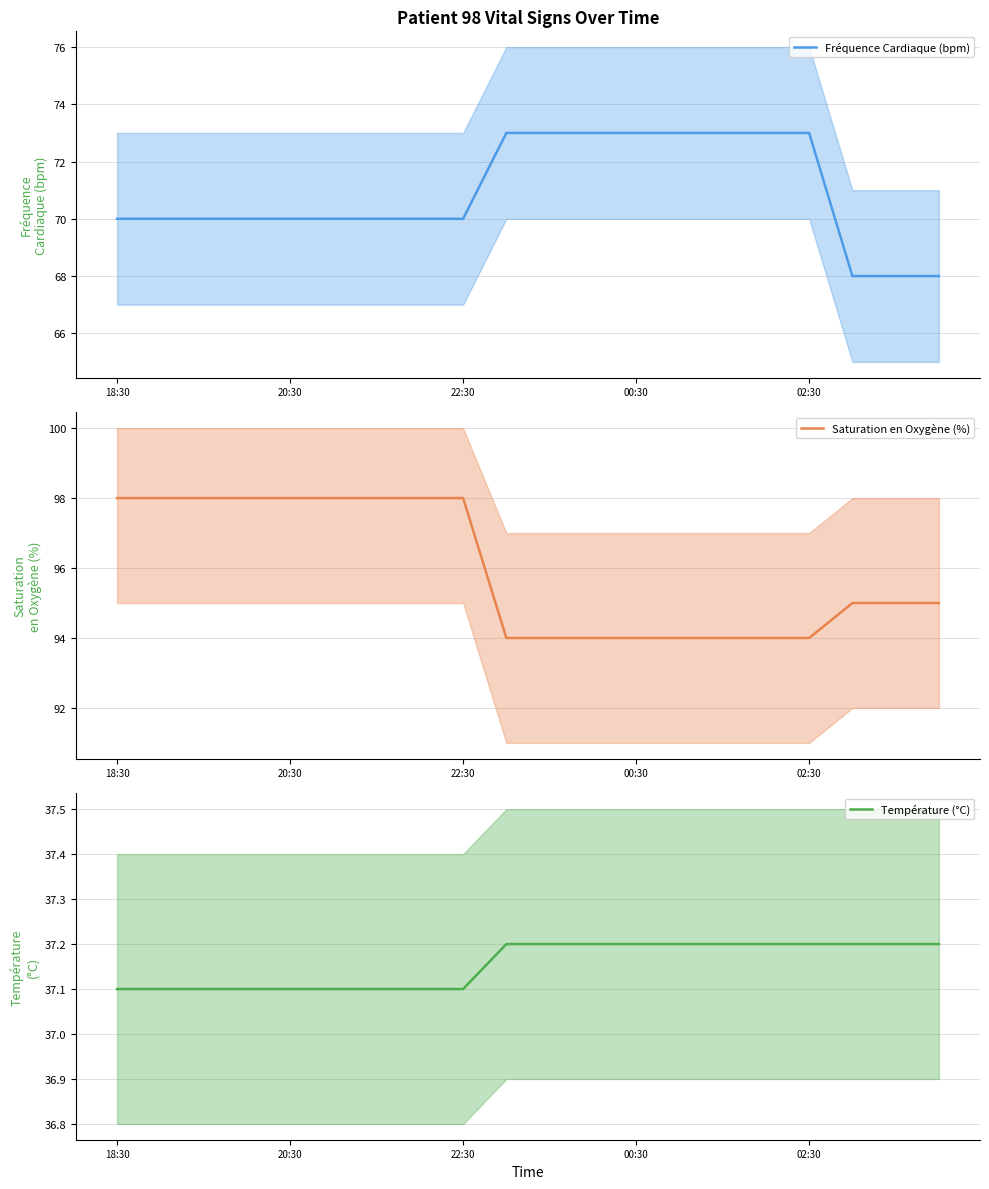

The value of Saturation en Oxygène (%) at 13 is 94.0. True or false?

True